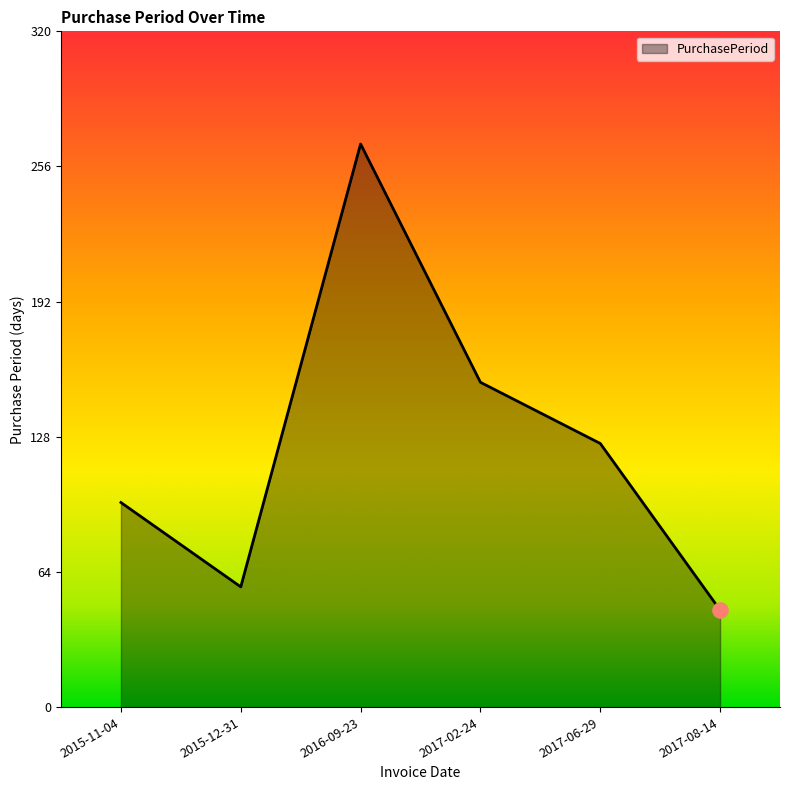

Approximately how many times larger is the value at 2017-08-14 compared to 2016-09-23?

0.2